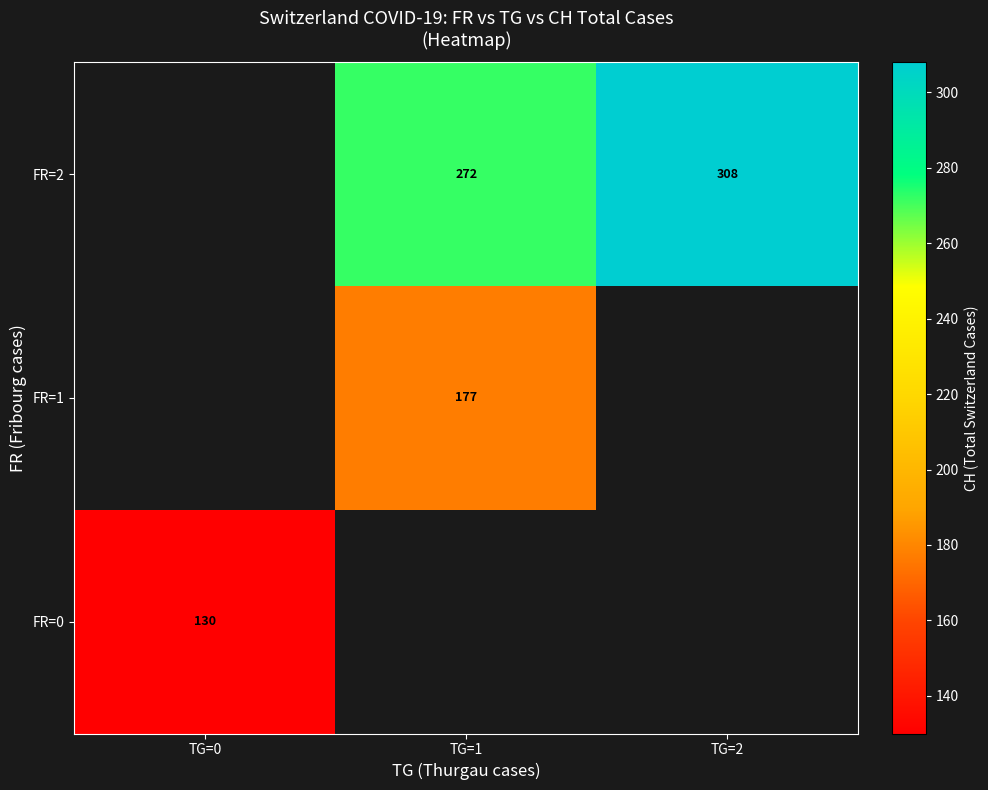

What is the greatest value displayed?

308.0